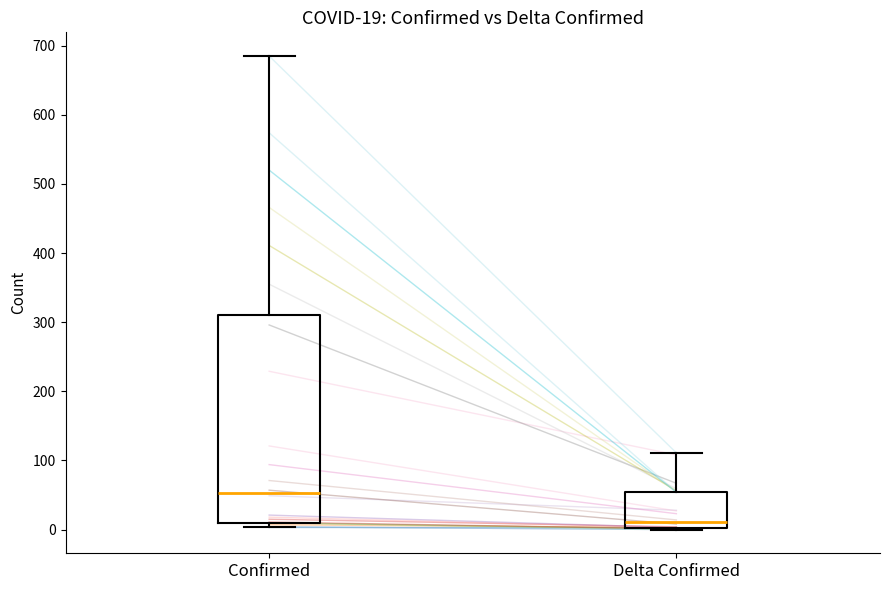

Which box's median line is the lowest?

Delta Confirmed